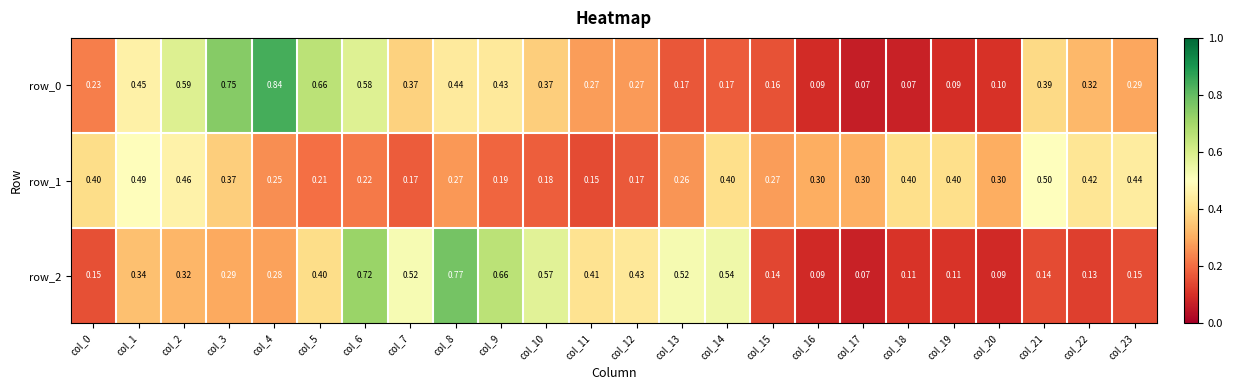

True or false: row_1 has a value of 0.3 at col_15.

True